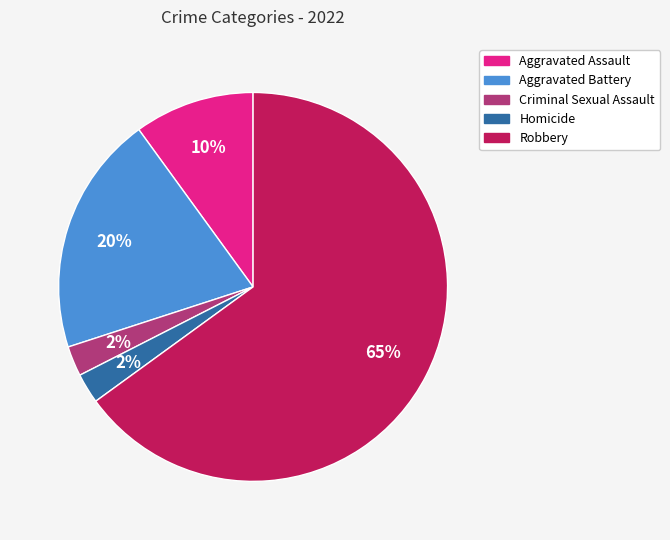

What is the largest slice in the pie chart?

Robbery